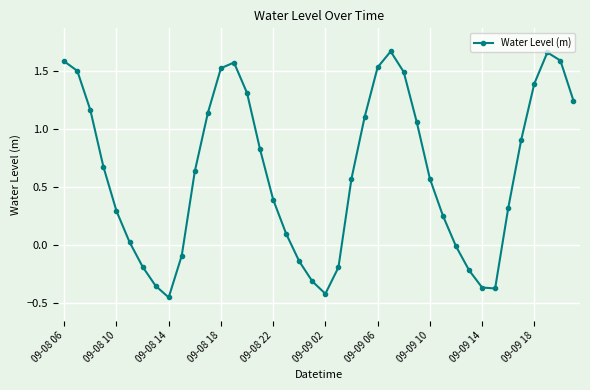

How many interior local peaks (higher than both neighbors) does the data have?

3